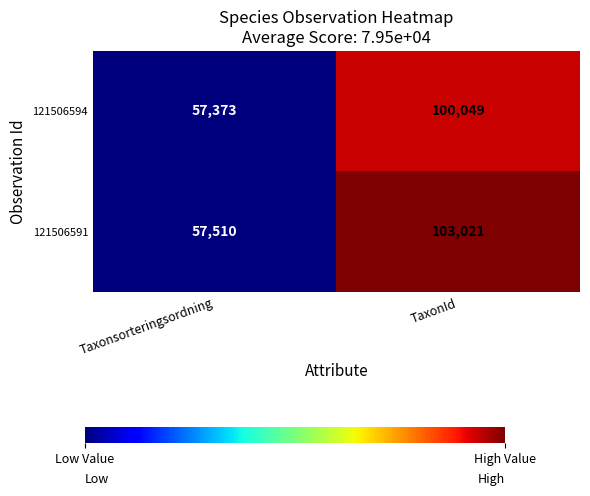

What is the sum of all 121506594 values?

157422